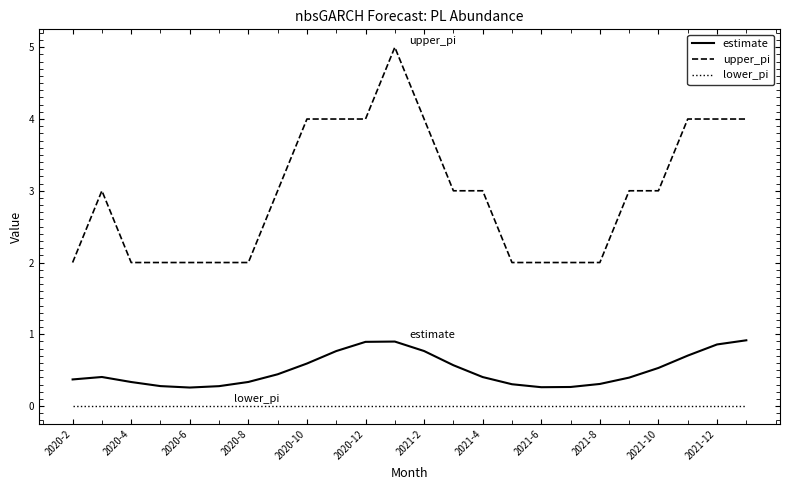

True or false: upper_pi and estimate intersect in this chart.

False